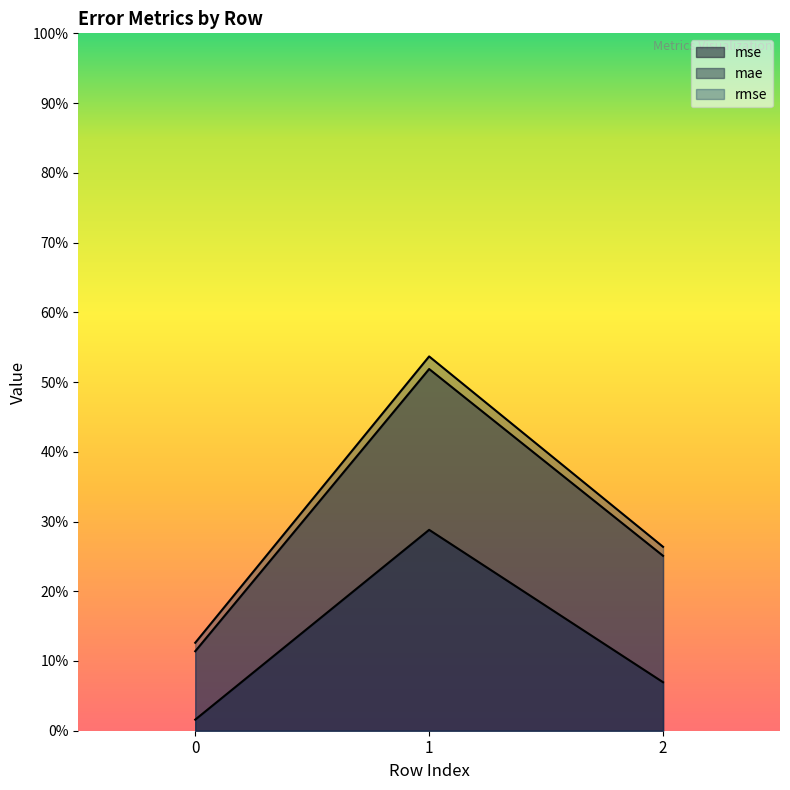

Is the value of mse at 1 greater than the value of rmse at 1?

No